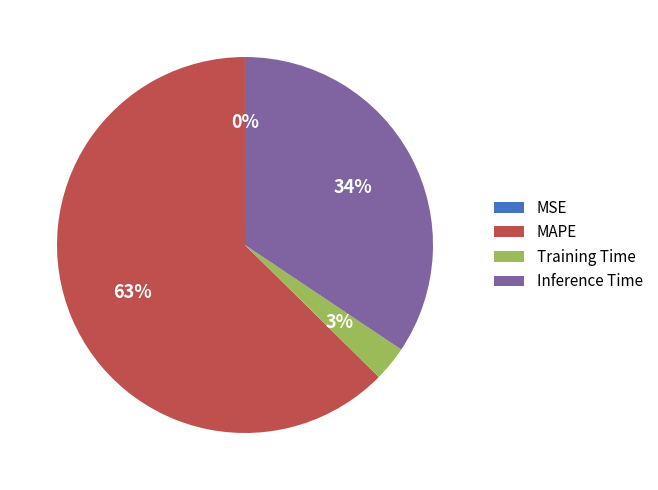

To the nearest percent, what is the average slice percentage?

25%